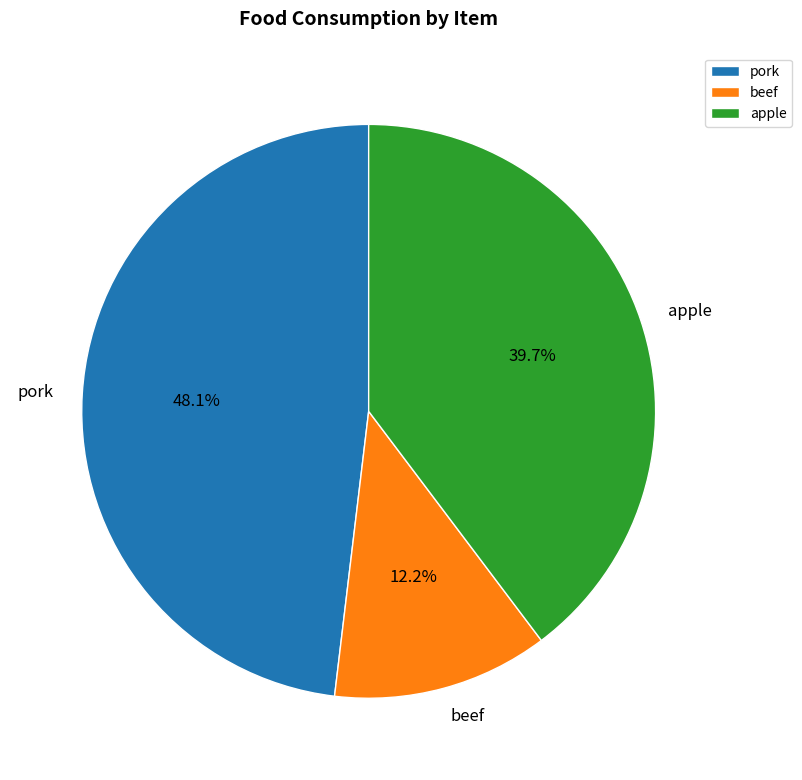

To the nearest percent, what portion does apple represent?

40%